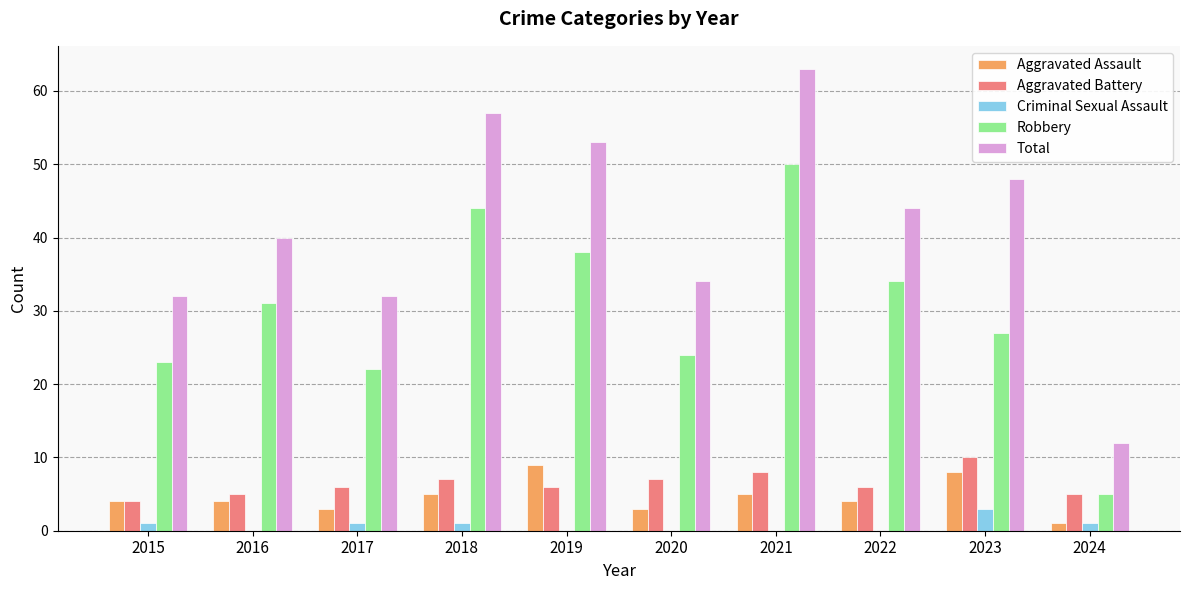

What is the sum of all Total values?

415